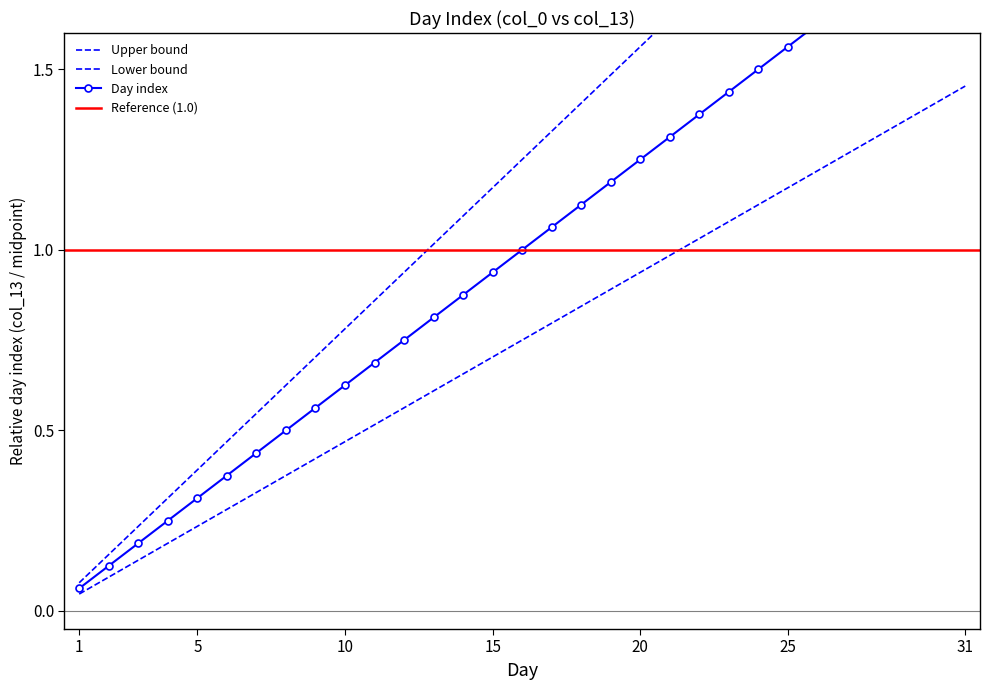

What is the sum of the Day values at 29 and 8?

2.9